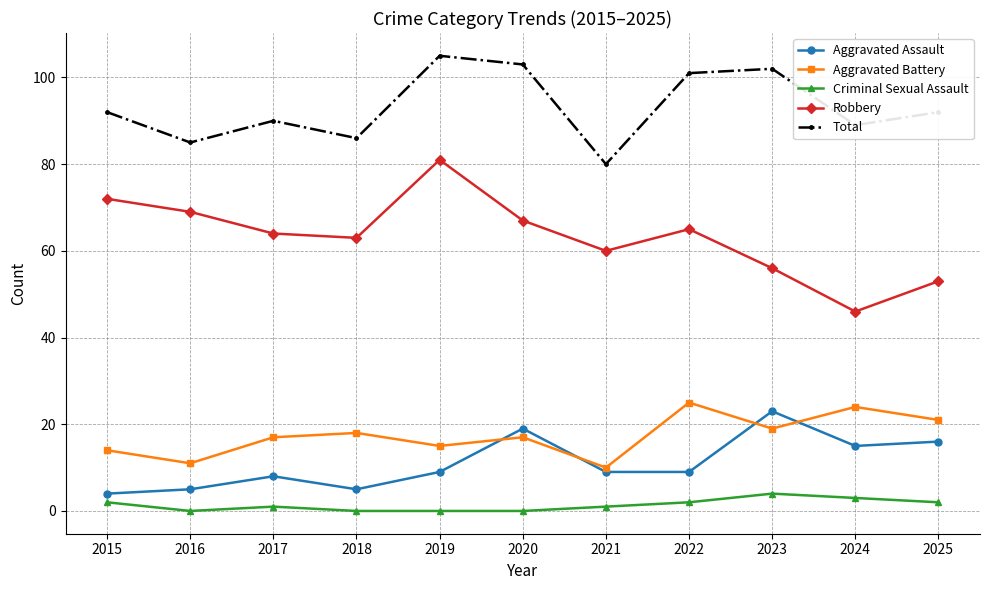

Reading left to right, list all the values displayed in this chart.

Aggravated Assault: 2015=4	2016=5	2017=8	2018=5	2019=9	2020=19	2021=9	2022=9	2023=23	2024=15	2025=16
Aggravated Battery: 2015=14	2016=11	2017=17	2018=18	2019=15	2020=17	2021=10	2022=25	2023=19	2024=24	2025=21
Criminal Sexual Assault: 2015=2	2016=0	2017=1	2018=0	2019=0	2020=0	2021=1	2022=2	2023=4	2024=3	2025=2
Robbery: 2015=72	2016=69	2017=64	2018=63	2019=81	2020=67	2021=60	2022=65	2023=56	2024=46	2025=53
Total: 2015=92	2016=85	2017=90	2018=86	2019=105	2020=103	2021=80	2022=101	2023=102	2024=89	2025=92